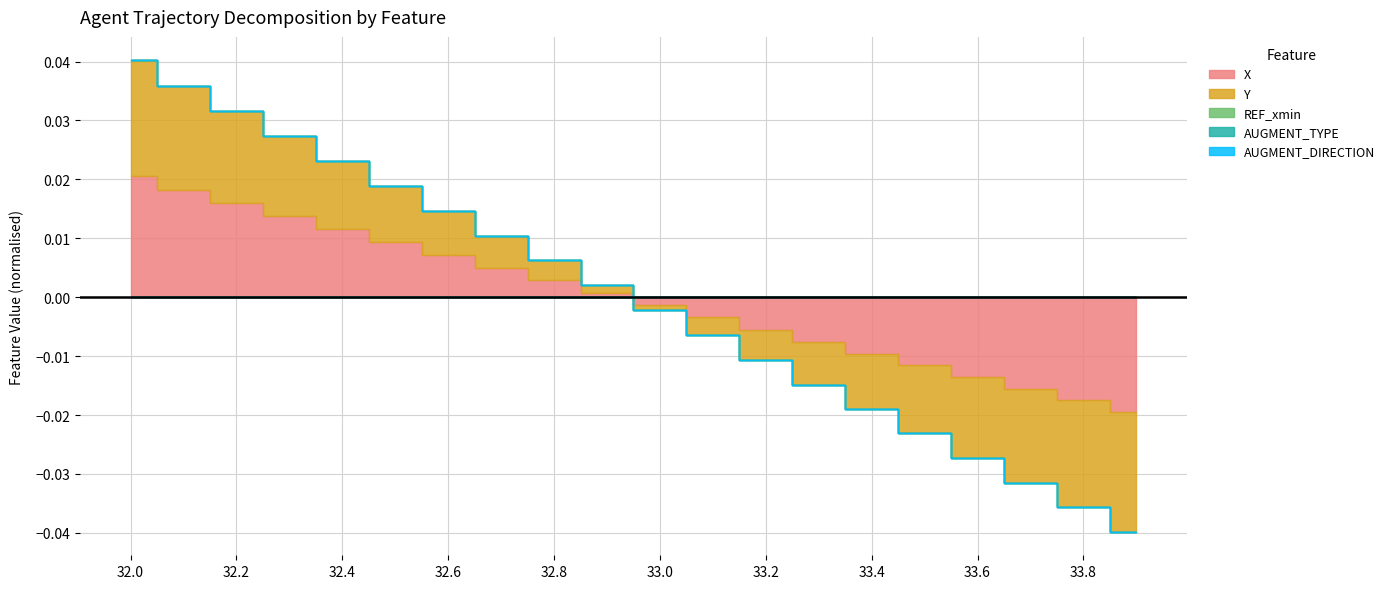

How many lines are shown in the chart?

5